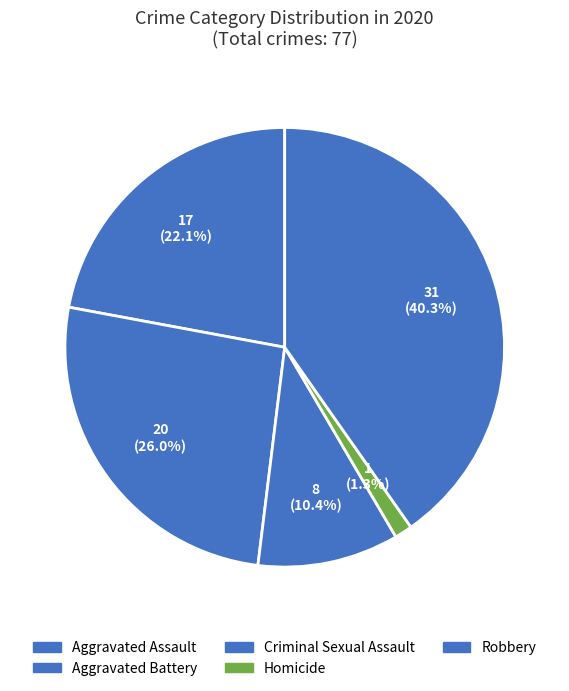

What percentage is the Aggravated Assault slice, to the nearest percent?

22%